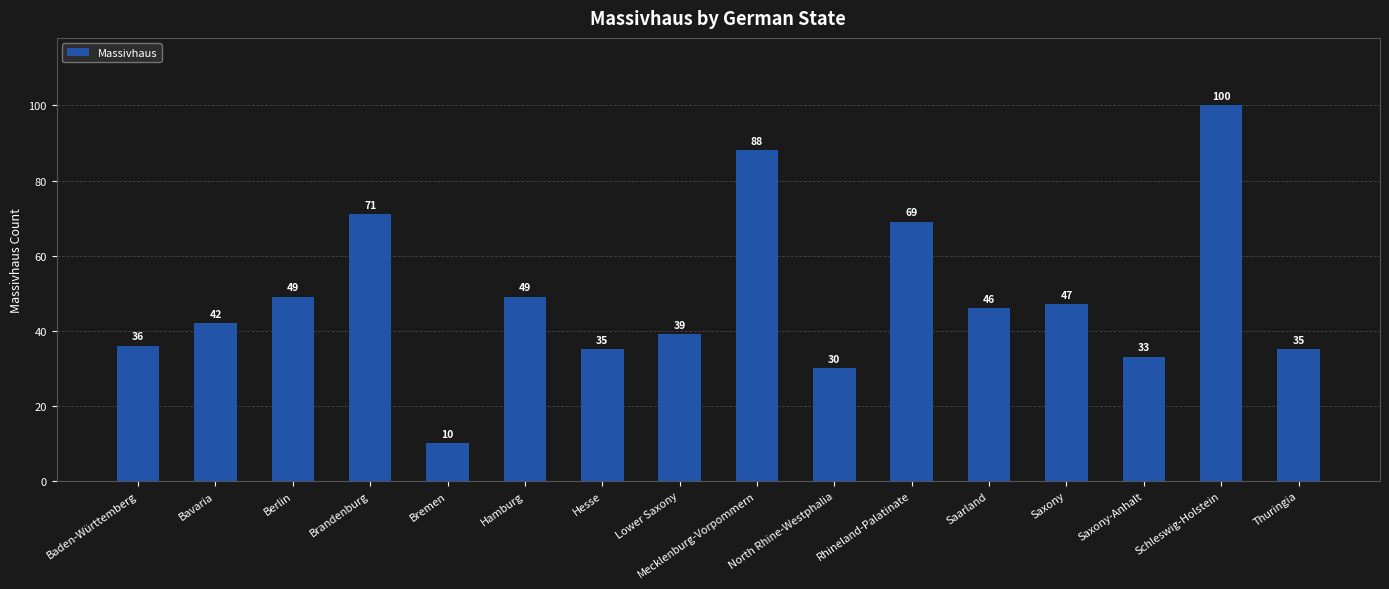

What is the label of the 4th bar from the right?

Saxony